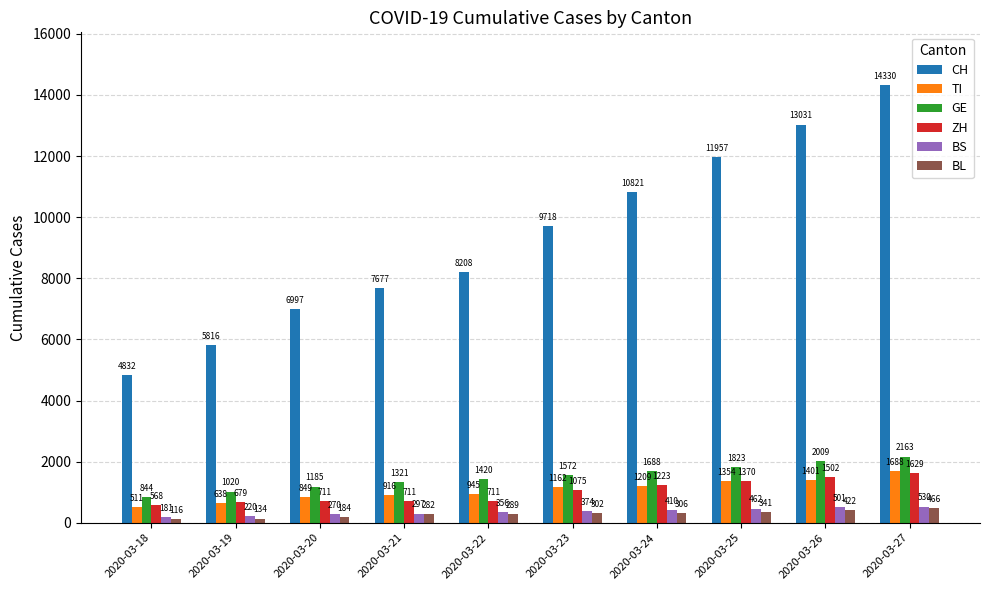

True or false: BS has a value of 462 at 2020-03-25.

True